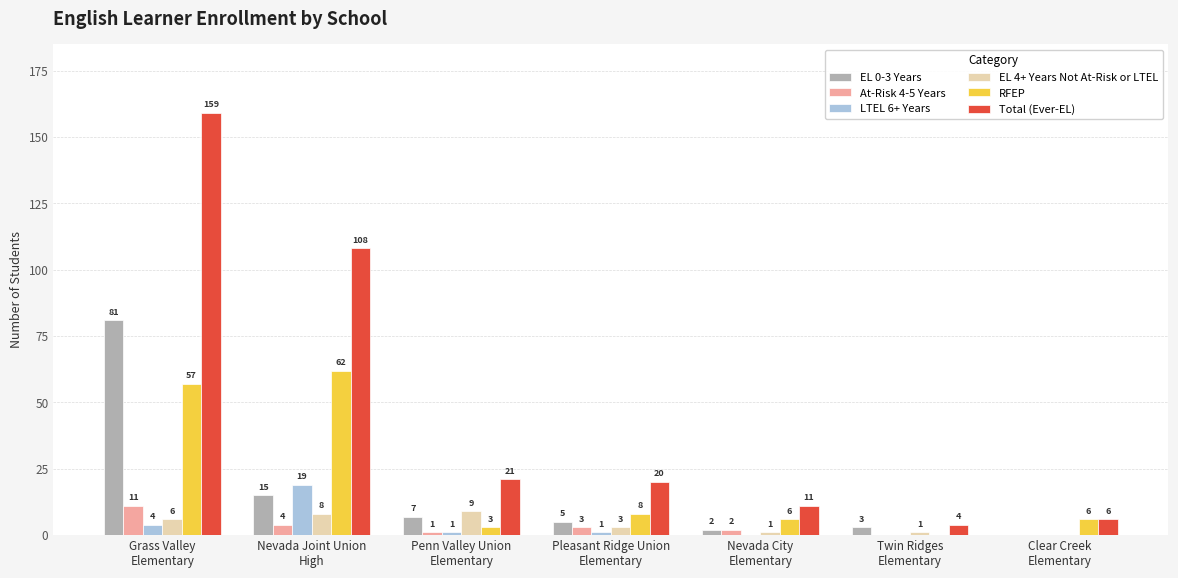

Count the number of categories in the chart.

7